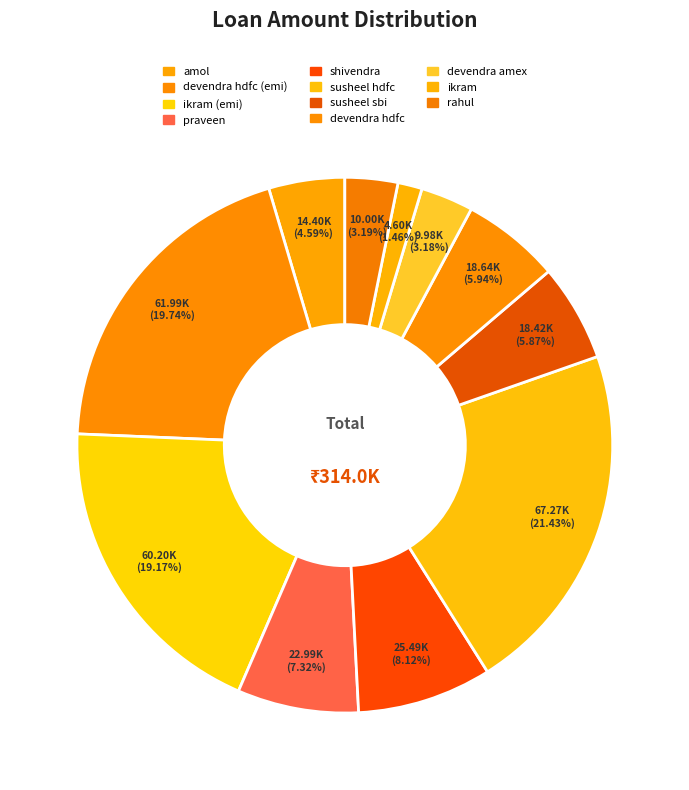

Which slice is the smallest?

ikram